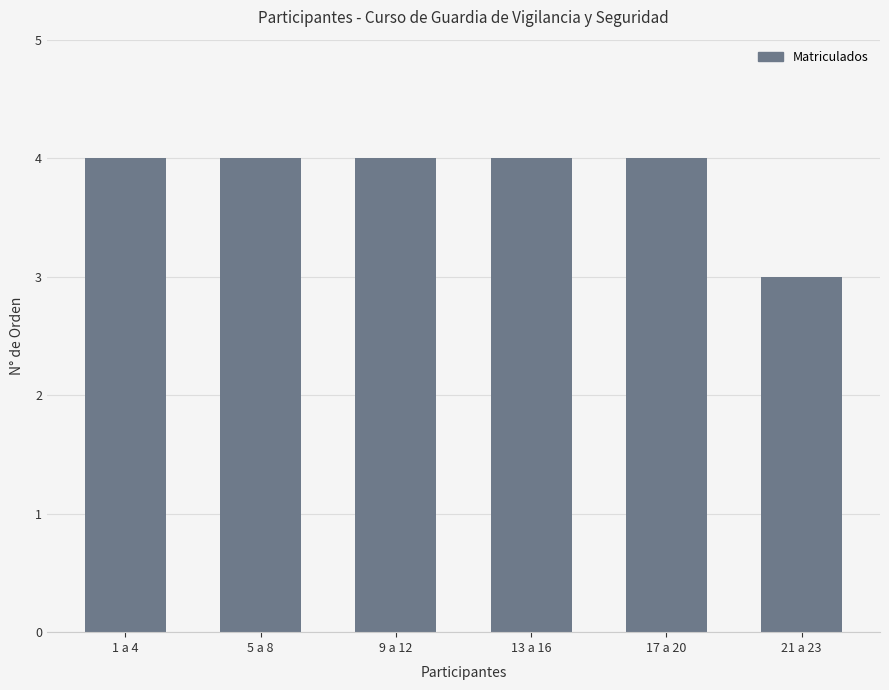

Is it true that the value at 21 a 23 is 3?

True